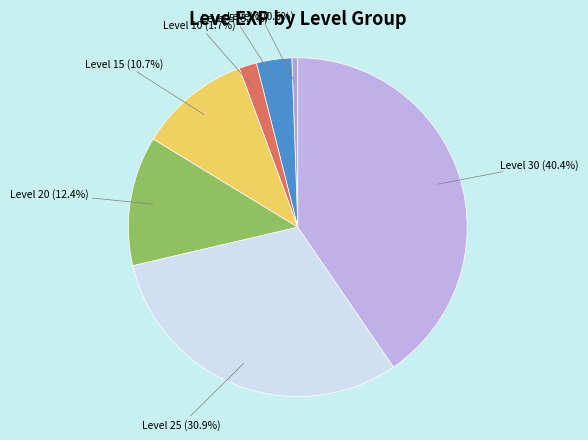

How many slices are in this pie chart?

7